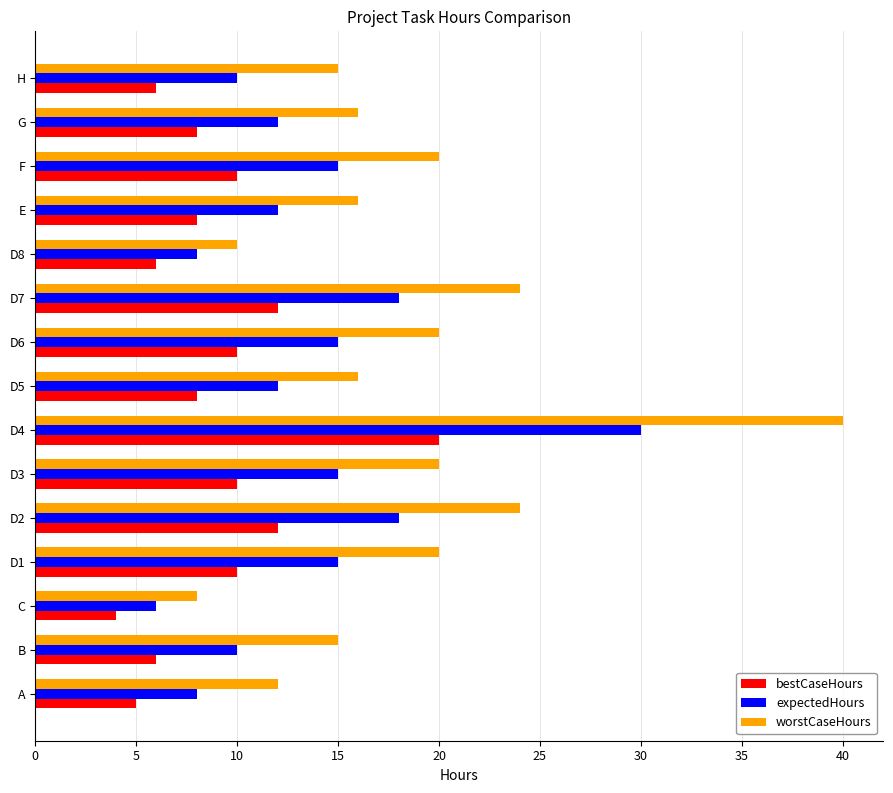

At D6, list the series in order from largest to smallest.

worstCaseHours, expectedHours, bestCaseHours